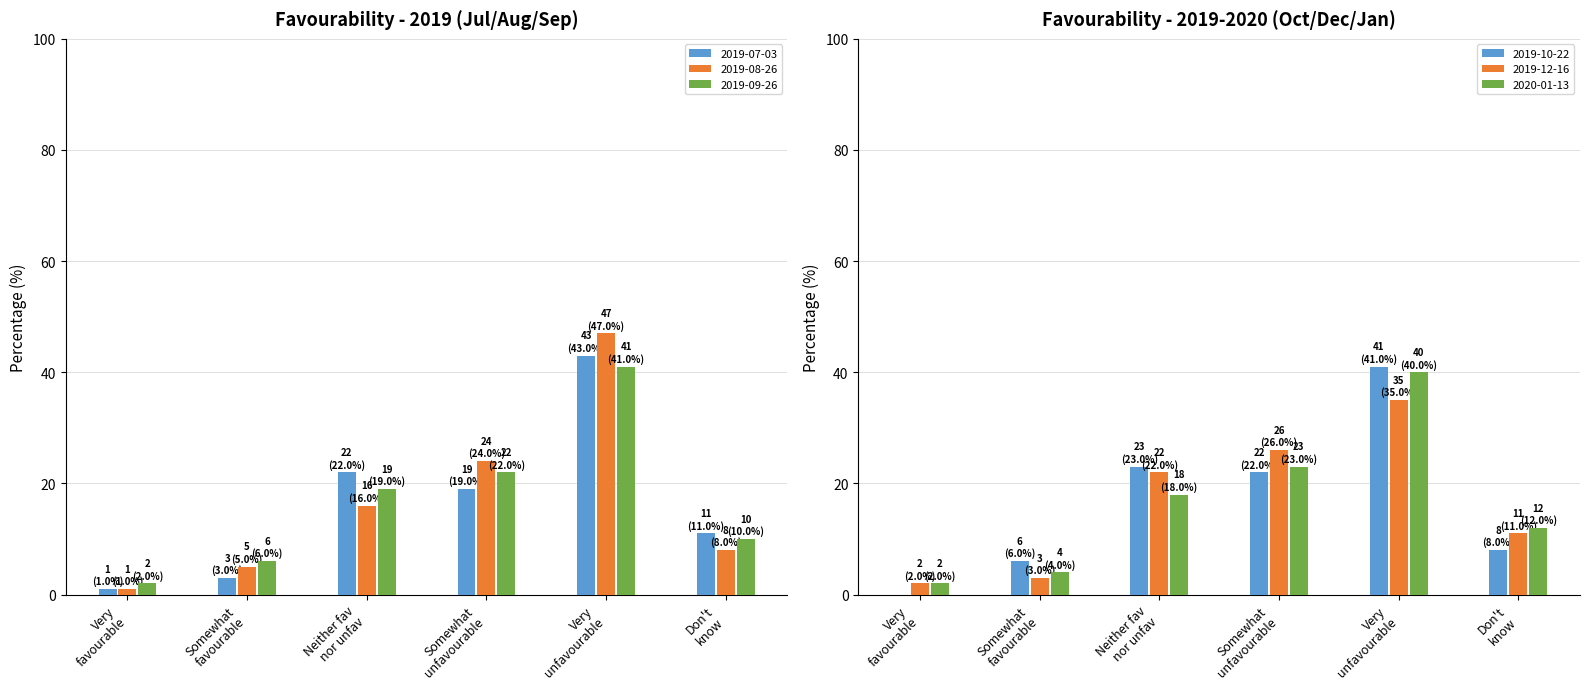

The value of 2019-12-16 at Somewhat unfavourable is 9. True or false?

False